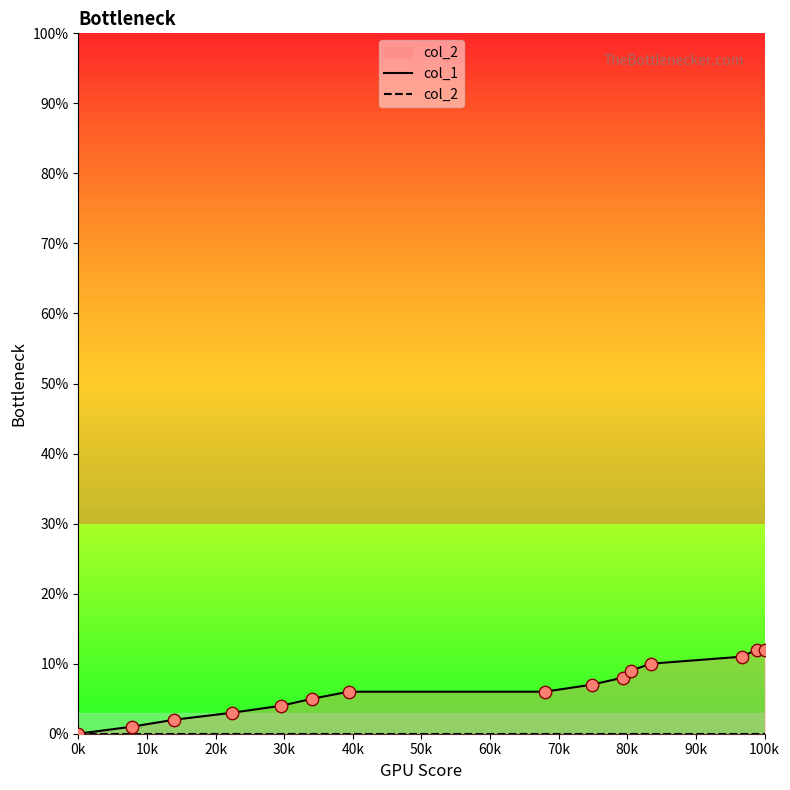

Which series reaches the maximum Y coordinate?

col_1